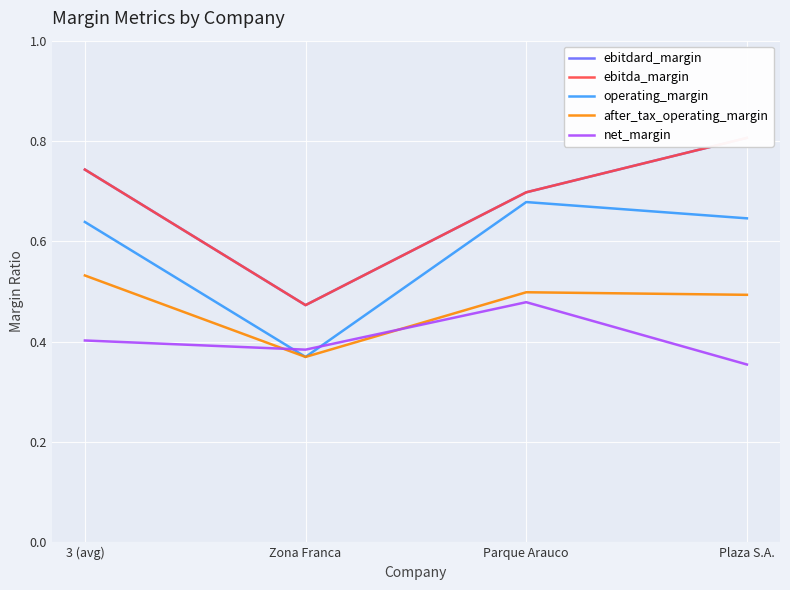

What position from the right is Plaza S.A.?

1